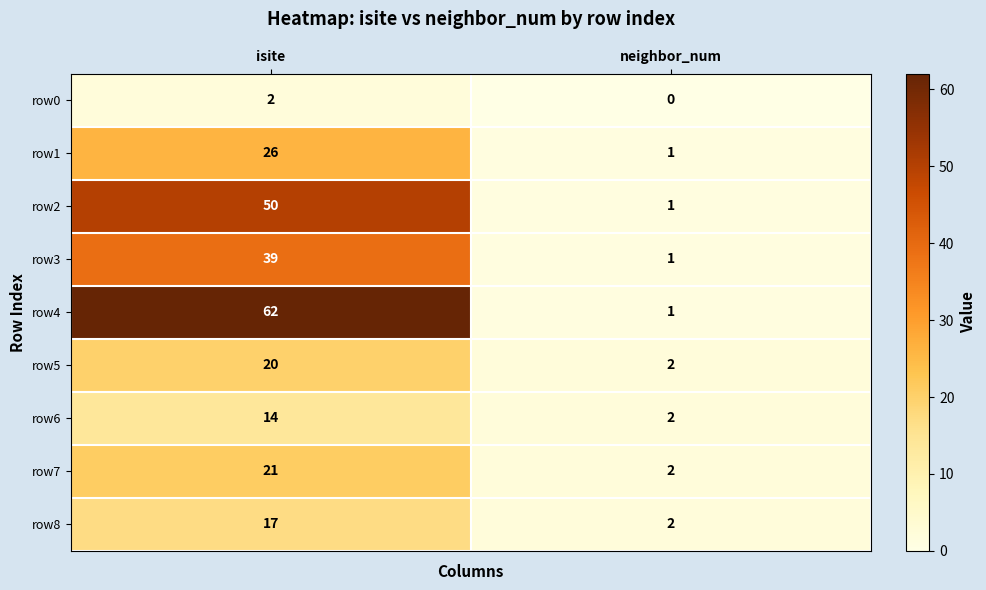

The value of row0 at neighbor_num is 1. True or false?

False